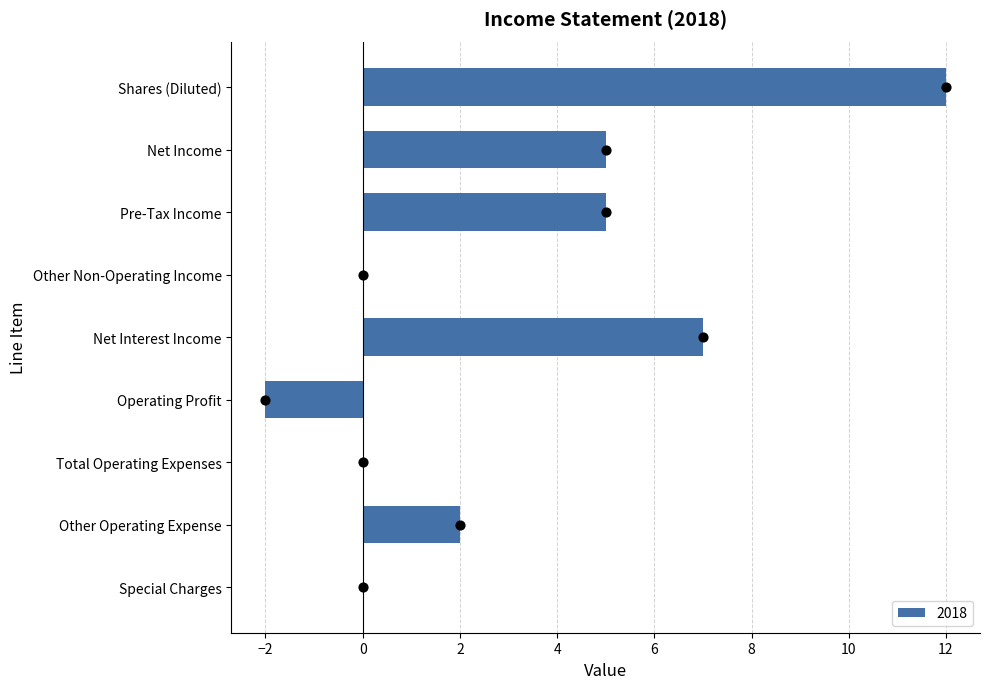

What is the change in value from Special Charges to Net Income?

+5